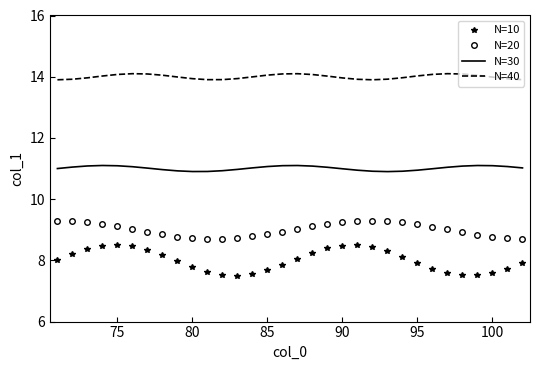

List the series in order of their overall mean, lowest first.

N=10, N=20, N=30, N=40